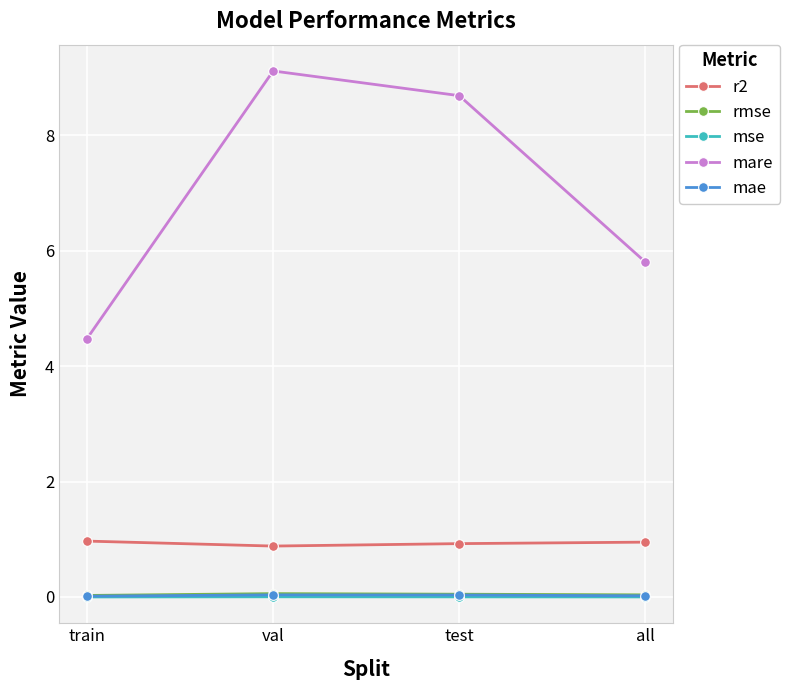

Is this an area chart (filled region under the line)?

No